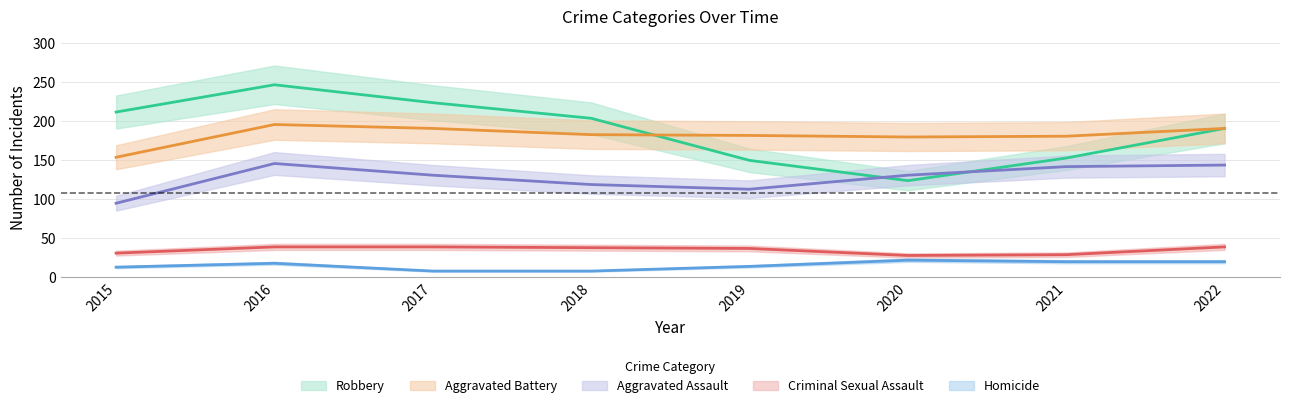

What is the difference between the highest and lowest values at 2017?

216